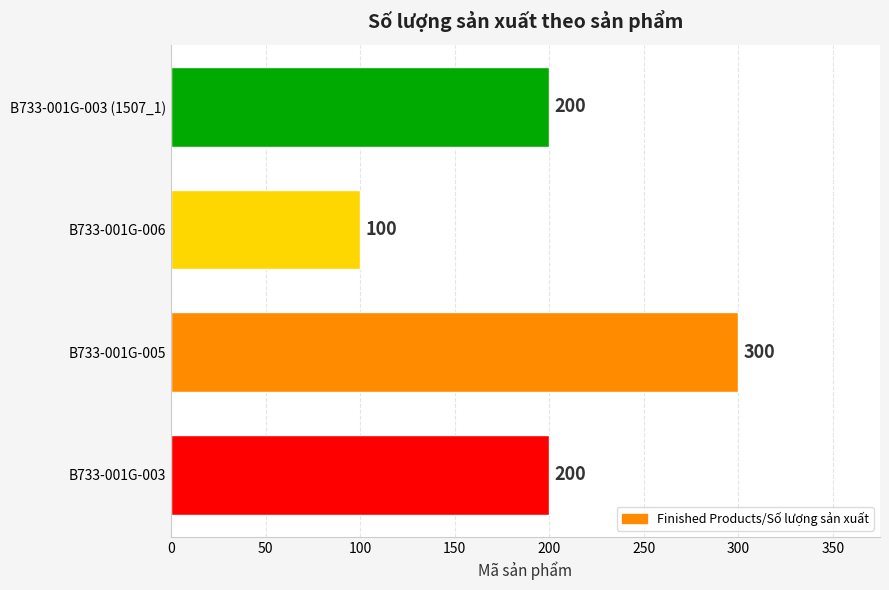

True or false: the data shows 107 at B733-001G-003 (1507_1).

False